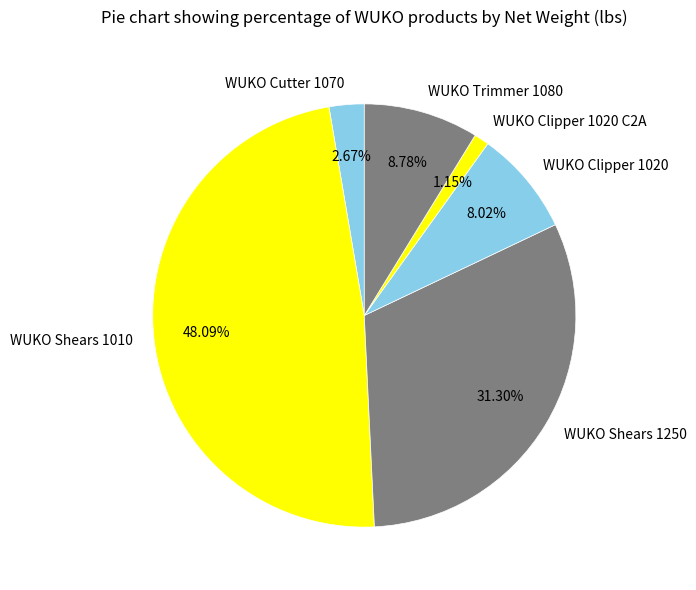

How many slices are in this pie chart?

6